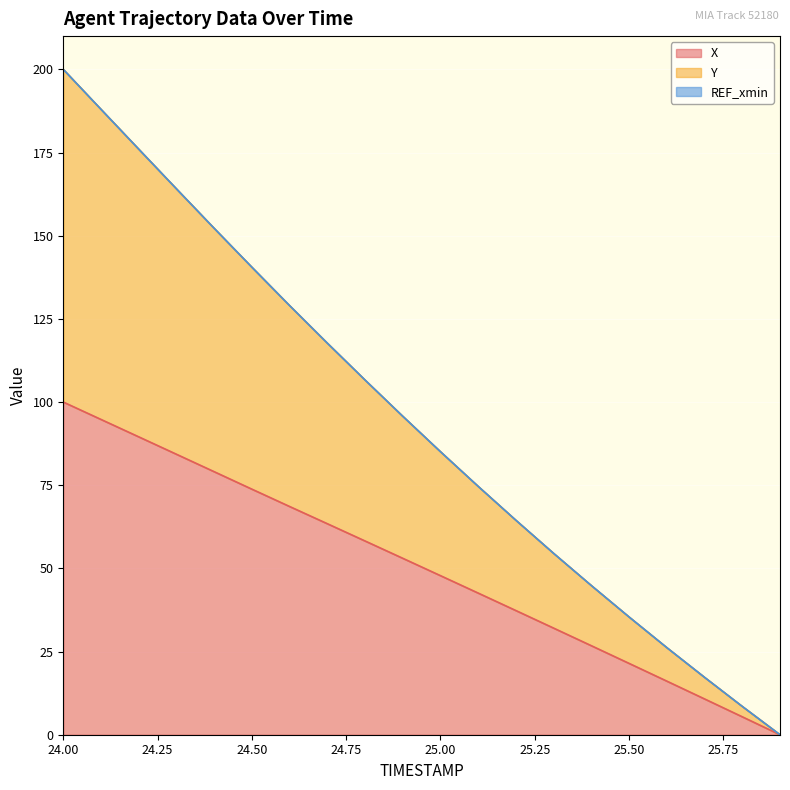

How many positive values does the X series have?

19